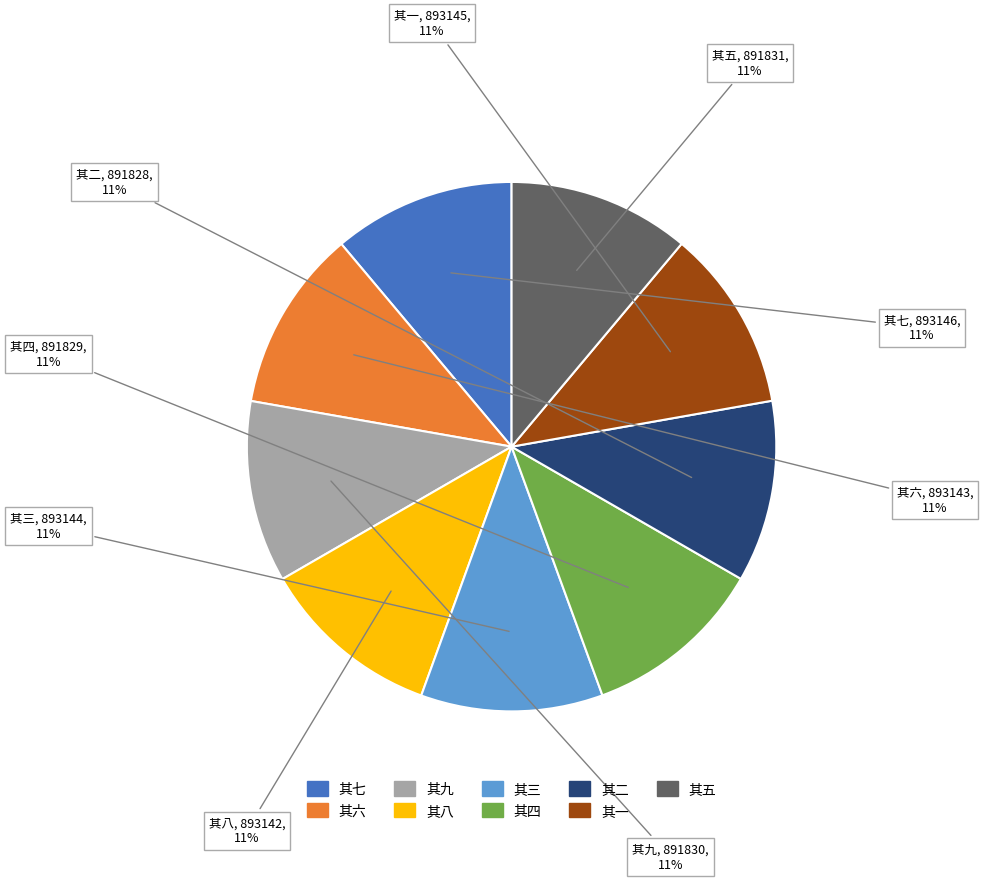

What percentage is the 其一 slice, to the nearest percent?

11%